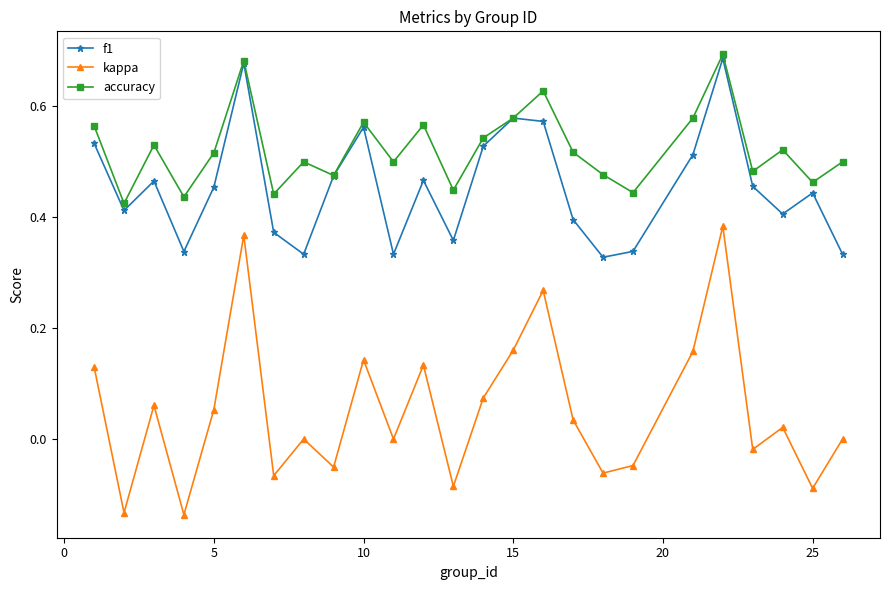

True or false: f1 and kappa cross at least once.

False